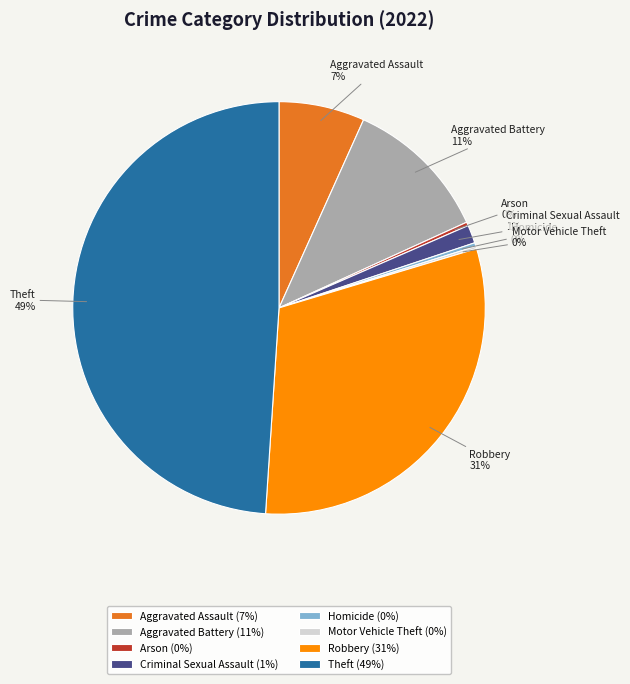

Do Criminal Sexual Assault and Robbery together represent more than half of the pie?

No